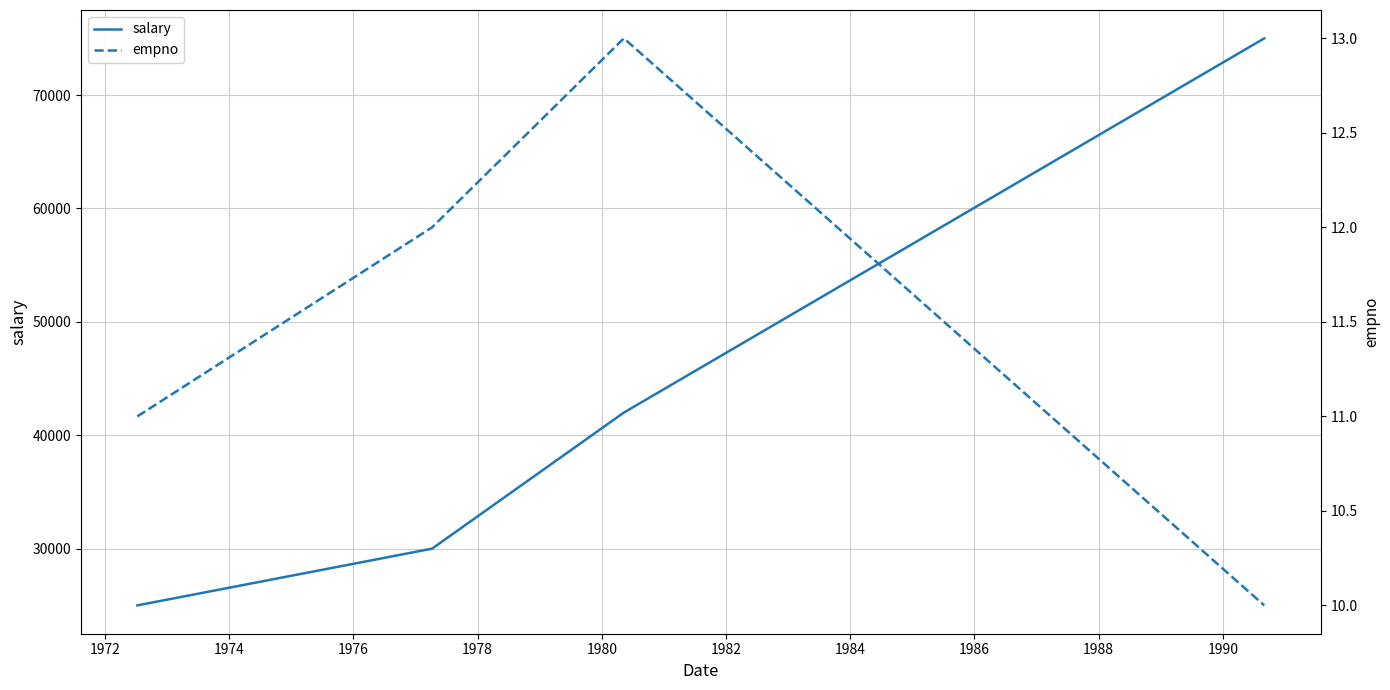

True or false: salary has more than 1 interior local peaks.

False